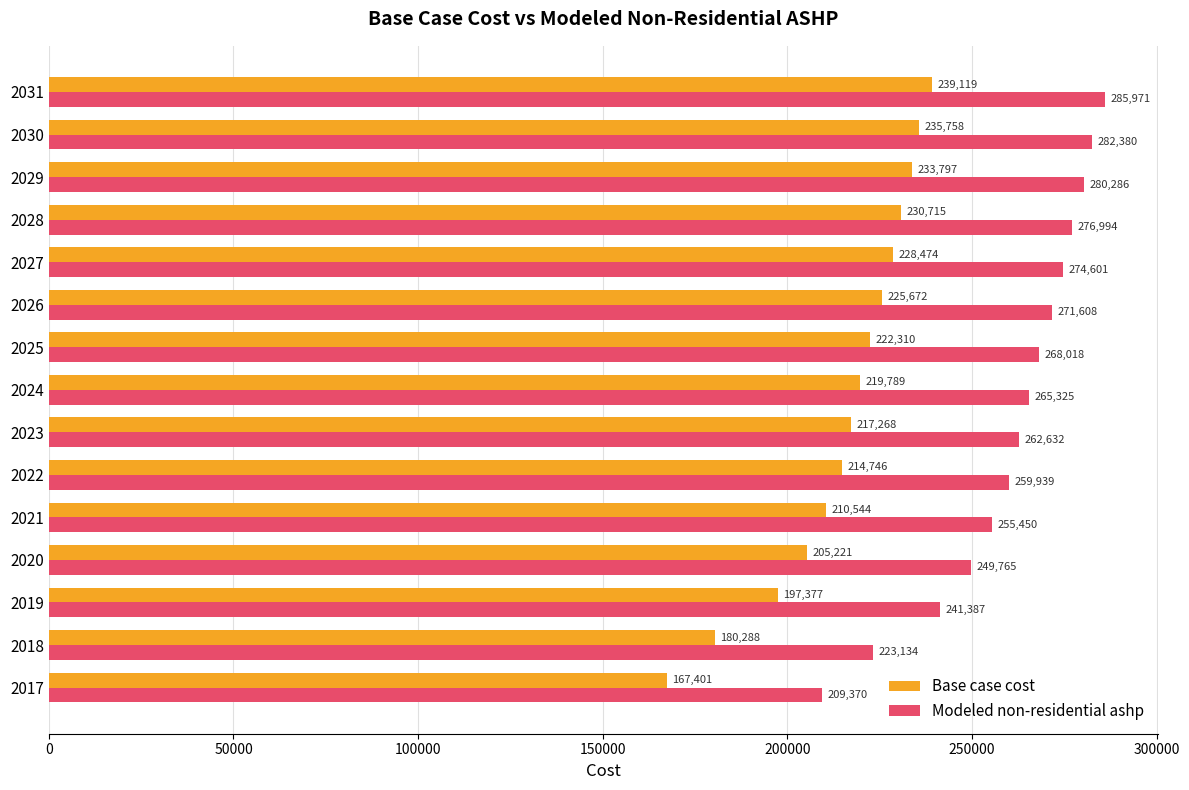

At which label is Modeled non-residential ashp closest to 247670?

2020